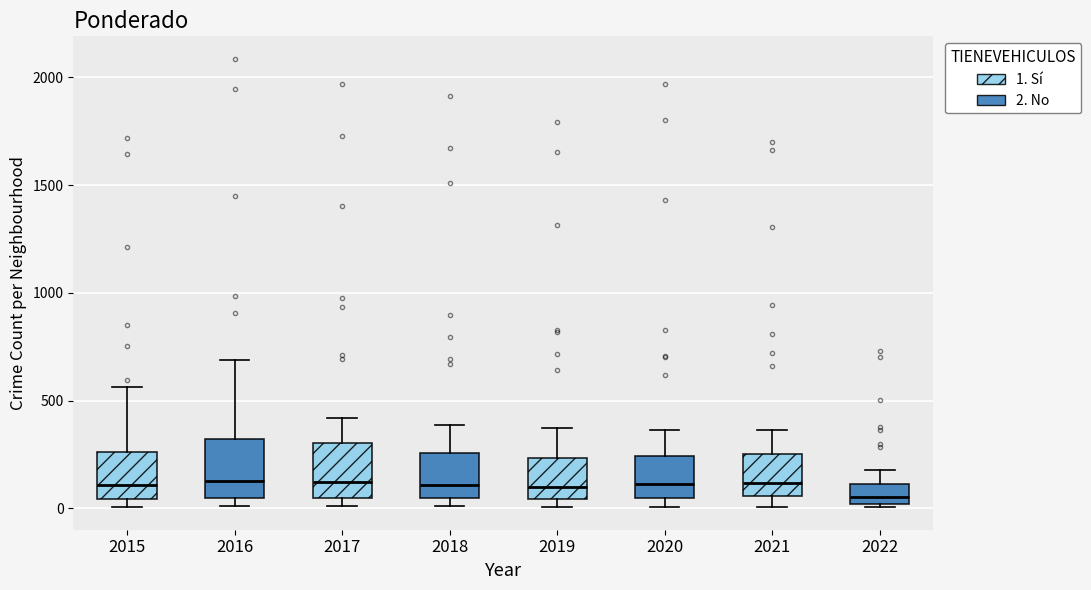

Reading left to right, read every box against the y-axis: the position of its median line, the range the box covers, and the ends of its whiskers. The values are not printed on the chart, so give them approximately, as read against the axis.

2015: median 100, box 50 to 250, whiskers 0 to 550
2016: median 150, box 50 to 300, whiskers 0 to 700
2017: median 100, box 50 to 300, whiskers 0 to 400
2018: median 100, box 50 to 250, whiskers 0 to 400
2019: median 100, box 50 to 250, whiskers 0 to 400
2020: median 100, box 50 to 250, whiskers 0 to 350
2021: median 100, box 50 to 250, whiskers 0 to 350
2022: median 50, box 0 to 100, whiskers 0 (just below the box's lower edge) to 200